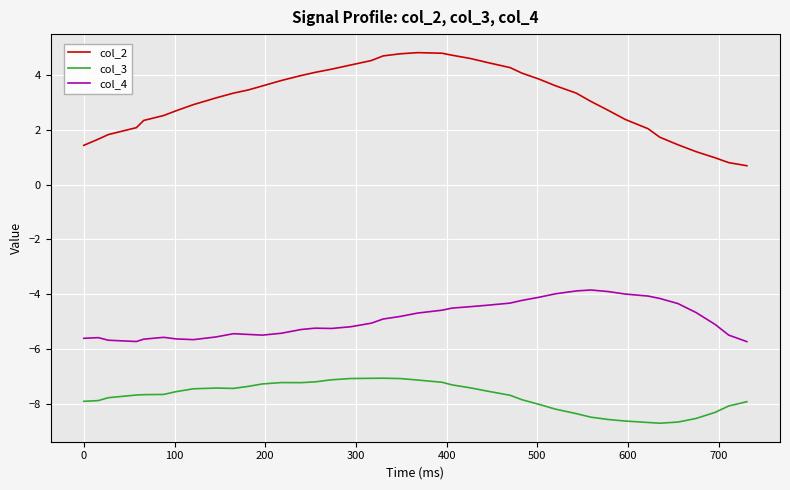

True or false: col_2 and col_3 intersect in this chart.

False